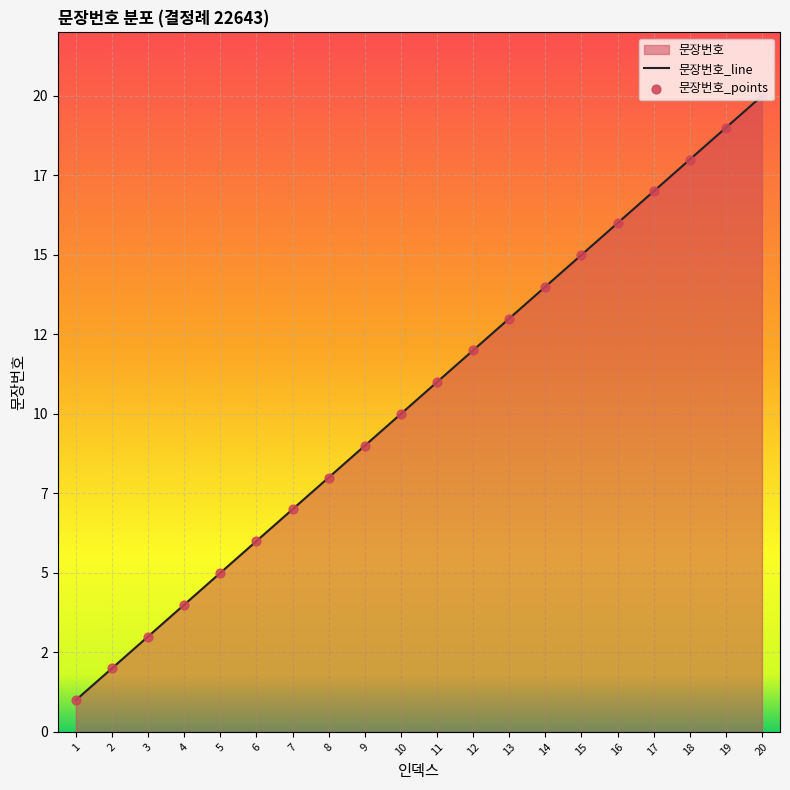

What is the change in value from 2 to 6?

+4